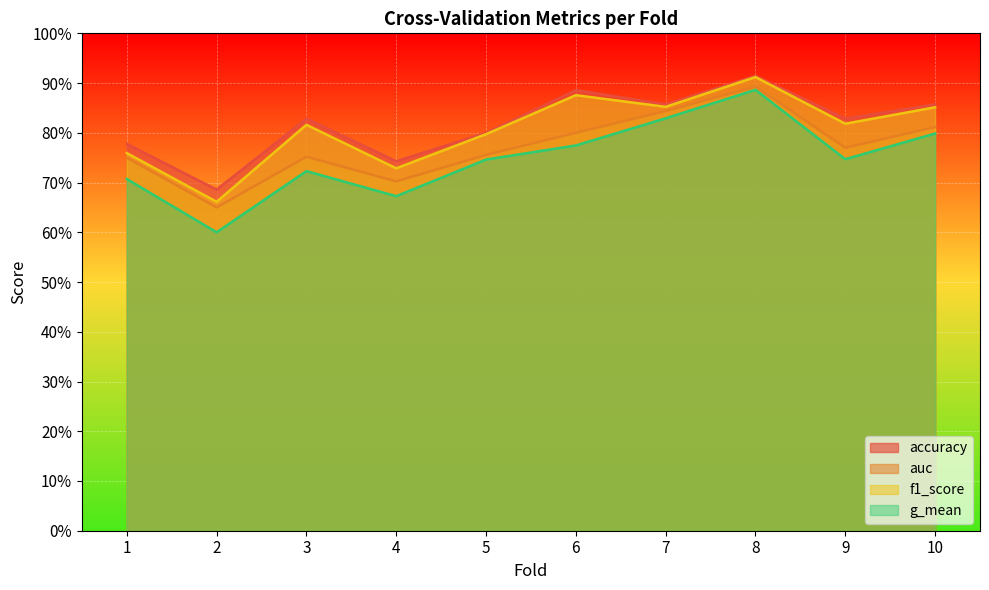

Which series changed the most between 2 and 6?

f1_score